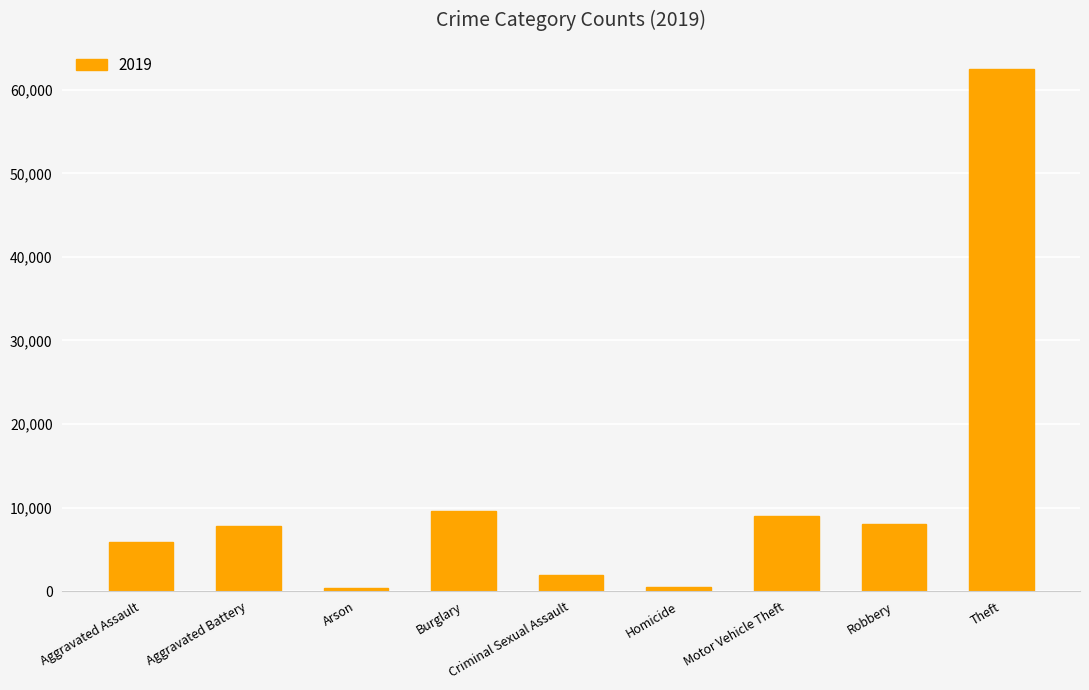

What position from the right is Motor Vehicle Theft?

3